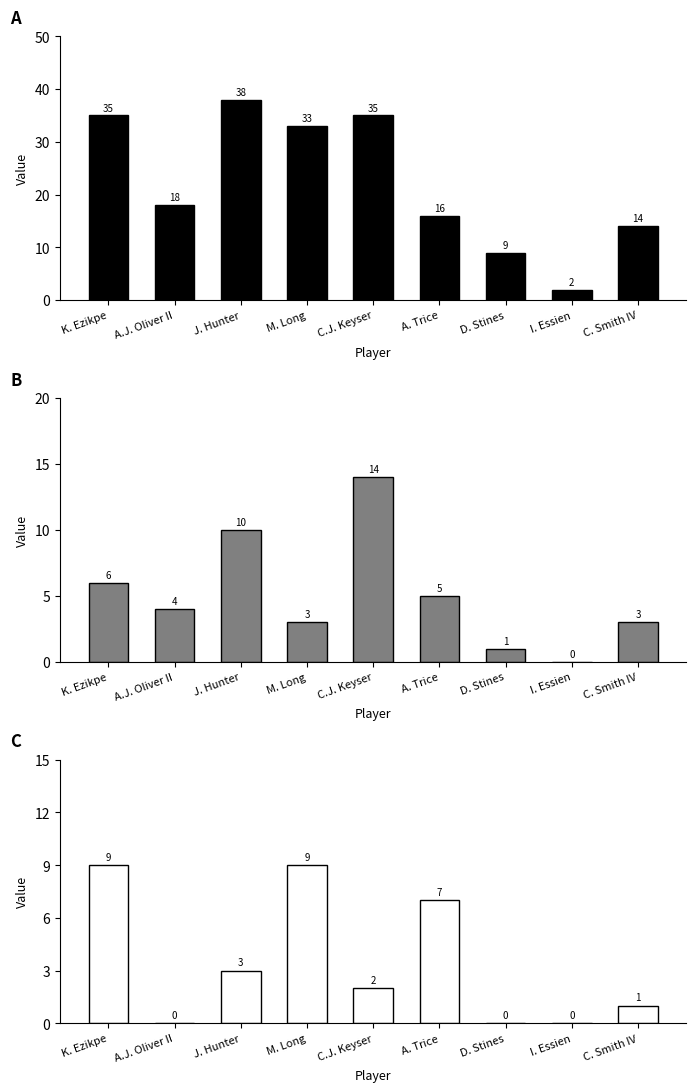

What is the total value across all series at I. Essien?

2